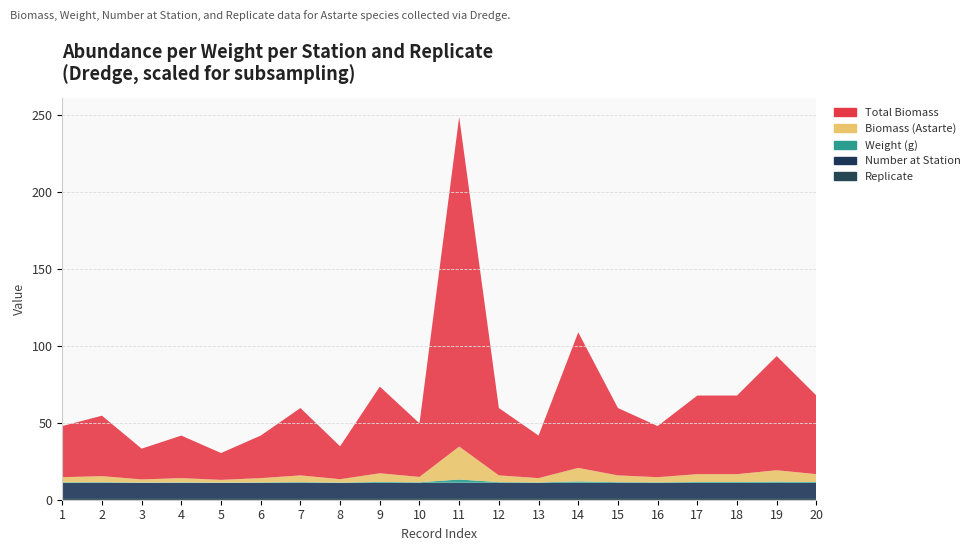

Reading left to right, what are all the values shown in this chart?

Astarte: 1=3.3	2=3.9	3=2.0	4=2.8	5=1.7	6=2.8	7=4.4	8=2.1	9=5.6	10=3.5	11=21.4	12=4.4	13=2.8	14=8.8	15=4.4	16=3.3	17=5.1	18=5.1	19=7.4	20=5.1
Biomass_total: 1=33.2	2=39.3	3=20.0	4=27.6	5=17.4	6=27.6	7=43.8	8=21.4	9=56.3	10=34.8	11=214.2	12=43.8	13=27.6	14=88.1	15=43.8	16=33.2	17=51.1	18=51.1	19=74.2	20=51.1
Weight_g: 1=0.3	2=0.4	3=0.2	4=0.3	5=0.2	6=0.3	7=0.4	8=0.2	9=0.6	10=0.3	11=2.1	12=0.4	13=0.3	14=0.9	15=0.4	16=0.3	17=0.5	18=0.5	19=0.7	20=0.5
Number_at_station: 1=10.0	2=10.0	3=10.0	4=10.0	5=10.0	6=10.0	7=10.0	8=10.0	9=10.0	10=10.0	11=10.0	12=10.0	13=10.0	14=10.0	15=10.0	16=10.0	17=10.0	18=10.0	19=10.0	20=10.0
Replicate: 1=1.0	2=1.0	3=1.0	4=1.0	5=1.0	6=1.0	7=1.0	8=1.0	9=1.0	10=1.0	11=1.0	12=1.0	13=1.0	14=1.0	15=1.0	16=1.0	17=1.0	18=1.0	19=1.0	20=1.0